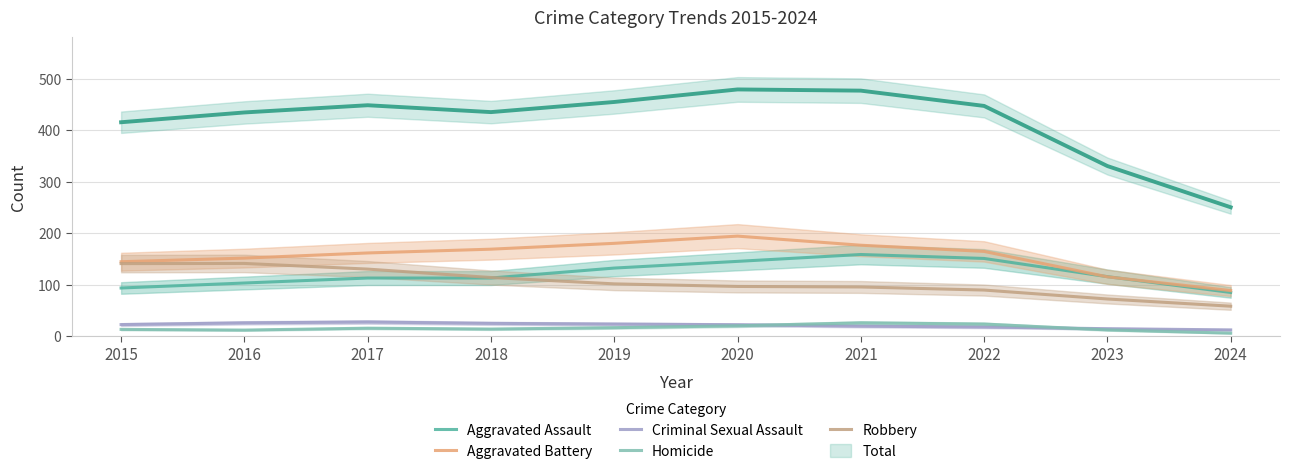

What is the difference between the Aggravated Assault values at 2022 and 2018?

38.0